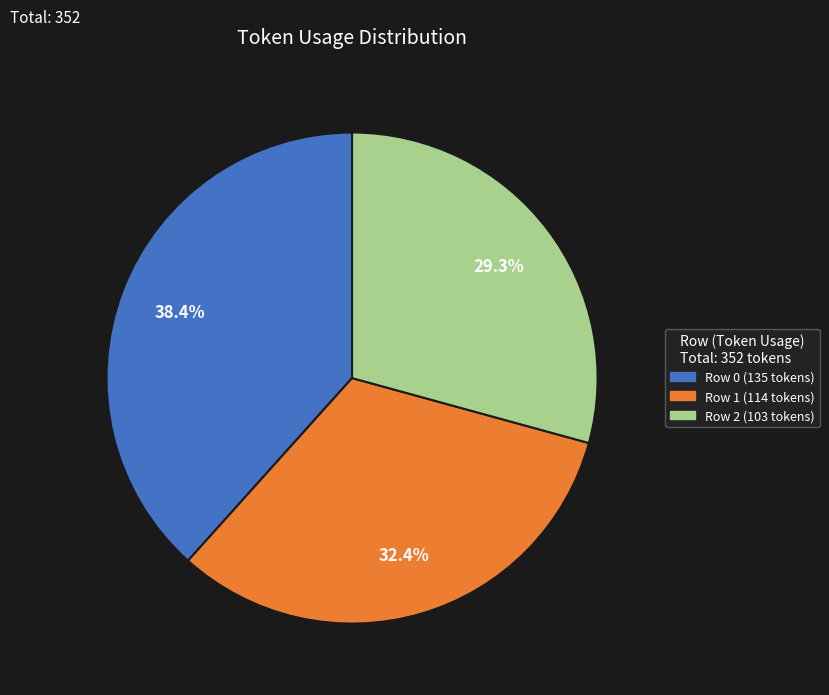

Is there a majority slice in this chart?

No